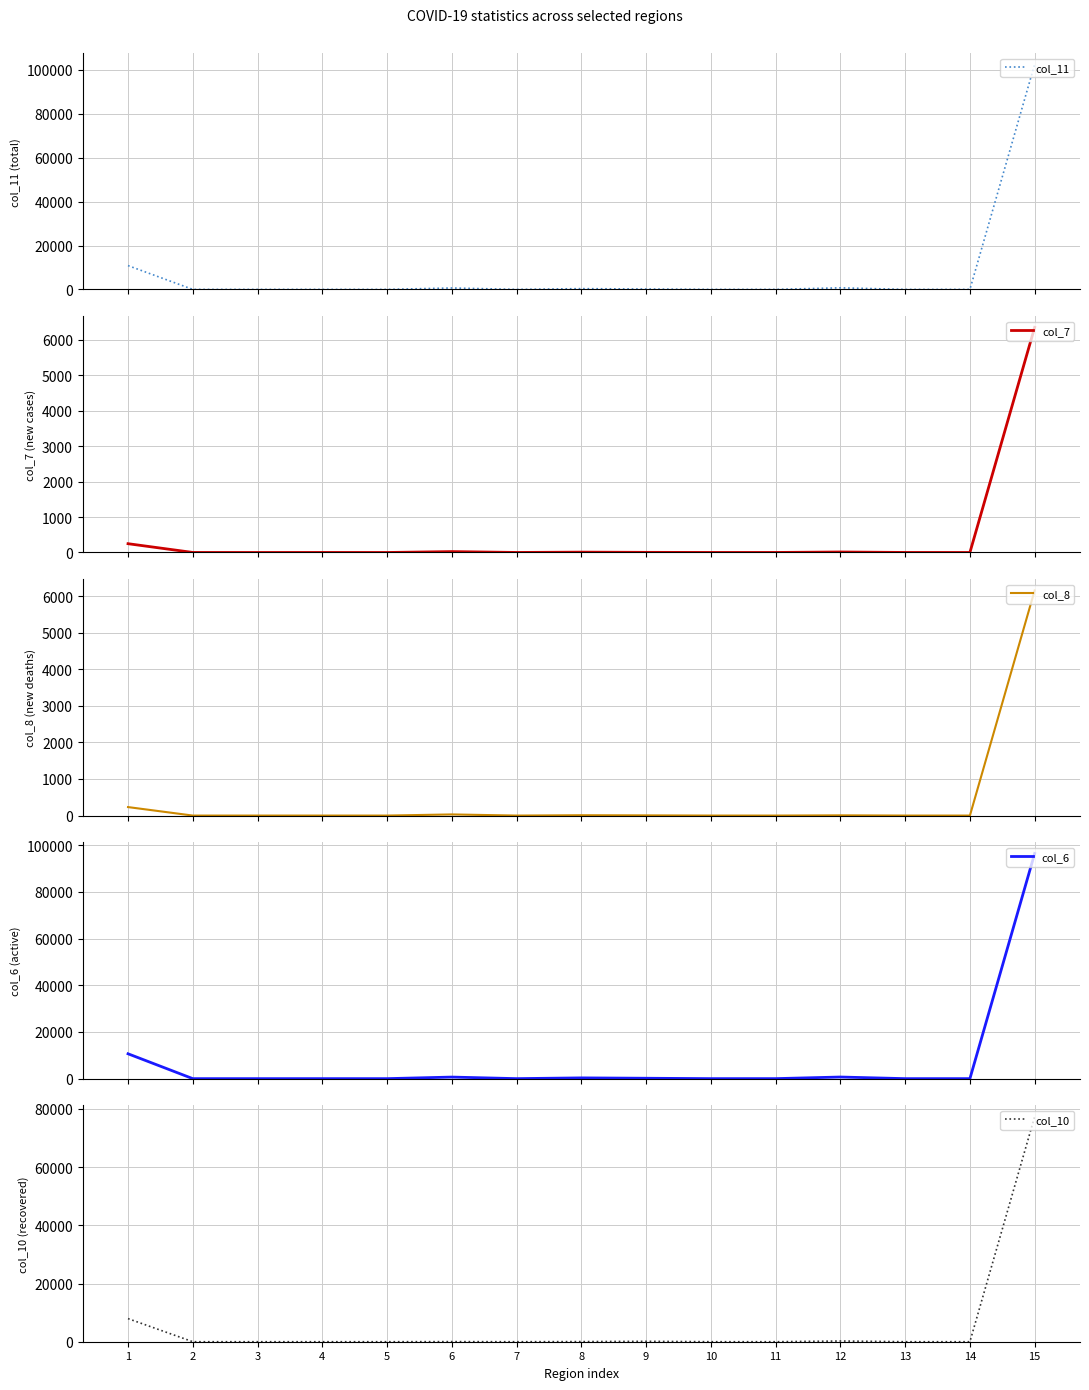

How many values in col_8 are above zero?

6